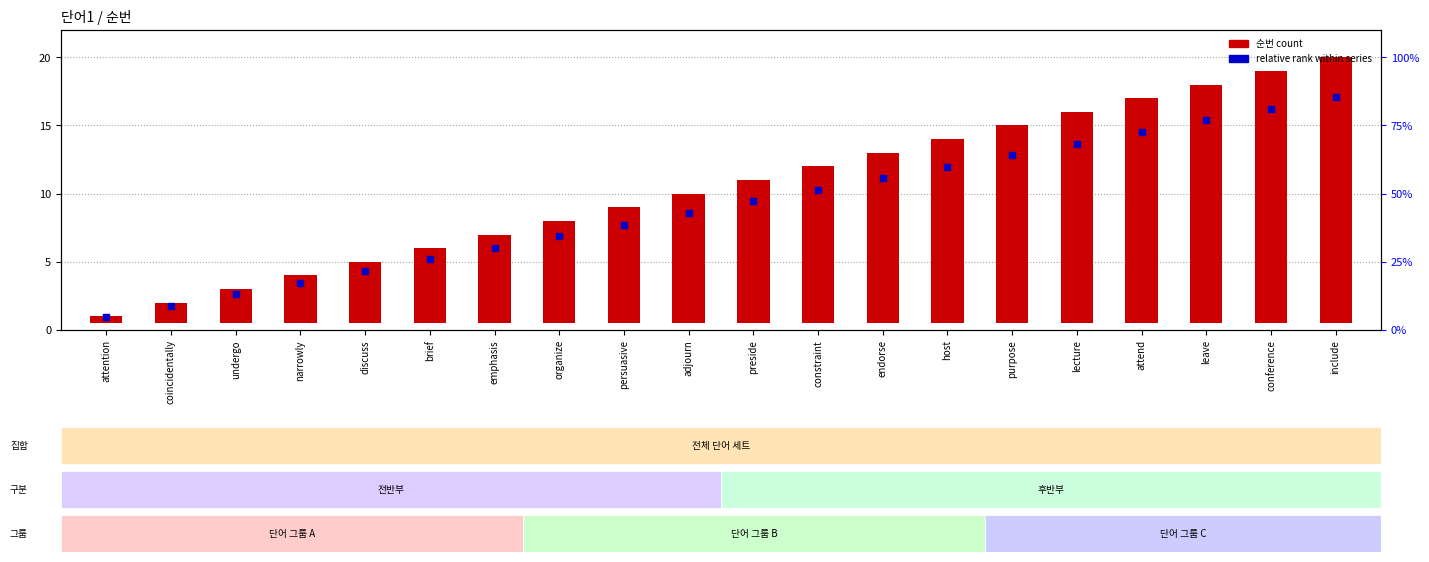

Which series has the largest total across all categories?

순번 count